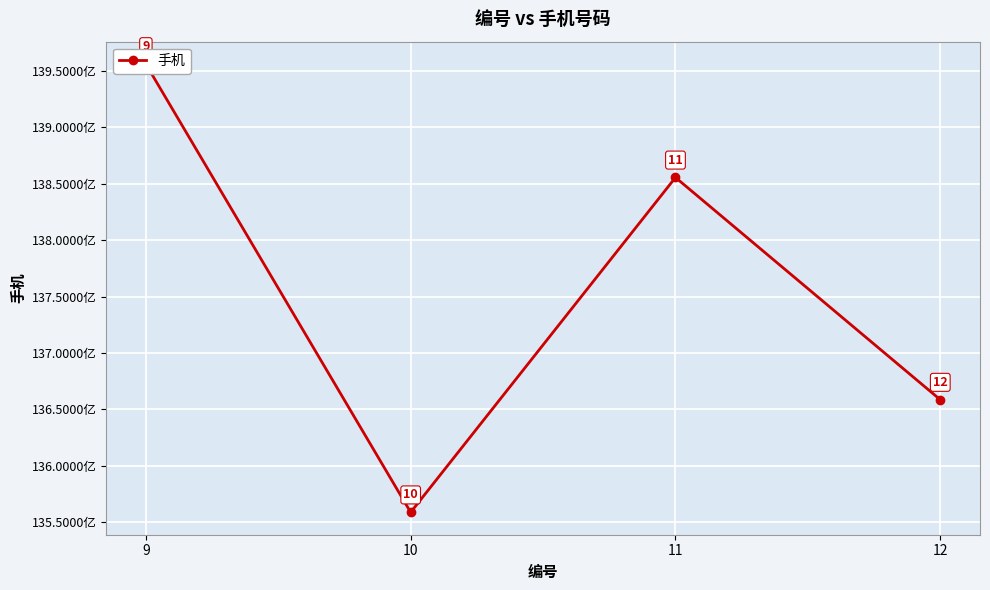

What is the change in value from 9 to 10?

-397536716